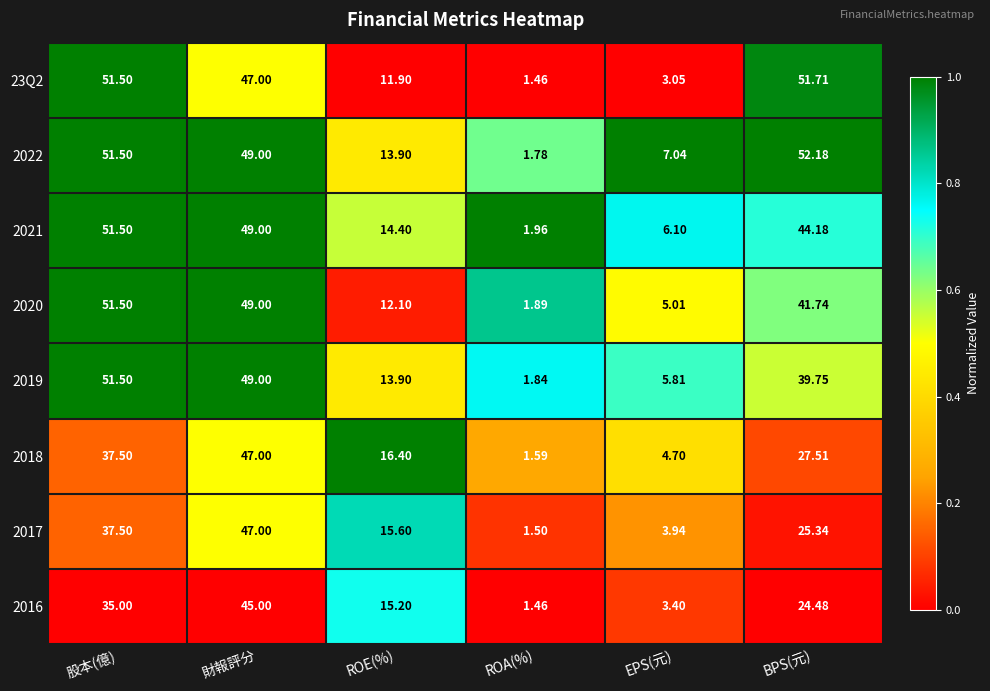

Is the value of 2020 at BPS(元) greater than the value of 2021 at BPS(元)?

No